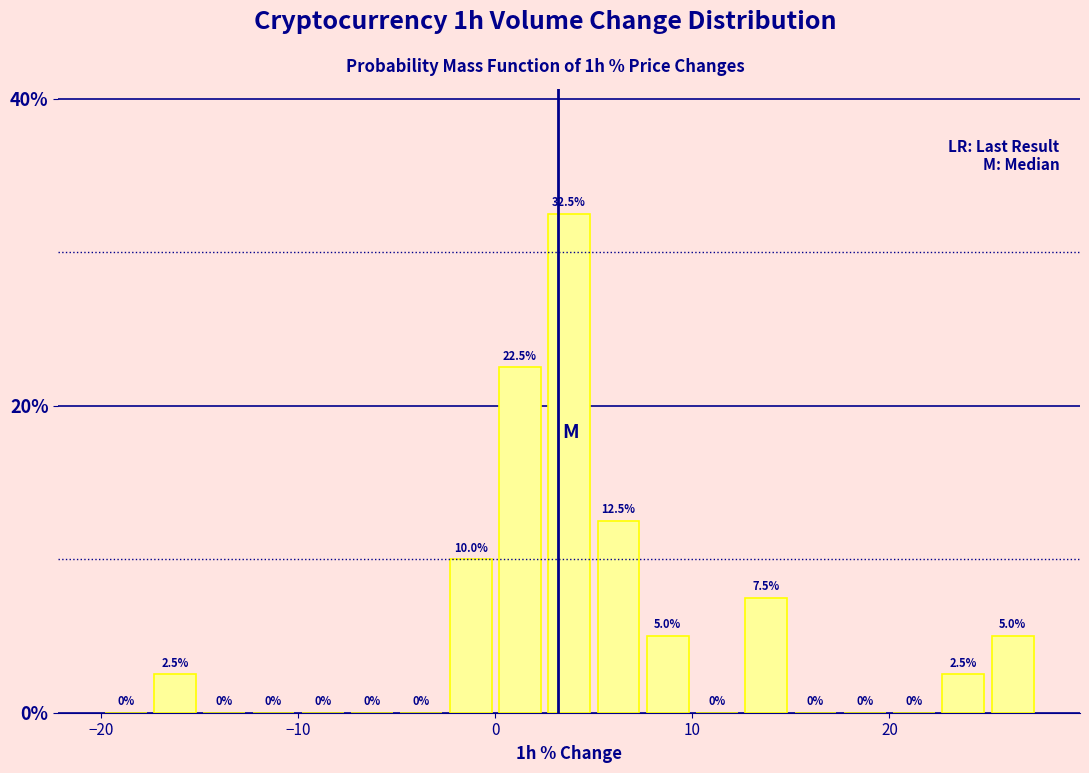

Read against the x-axis, roughly where is the centre of the tallest bar?

4